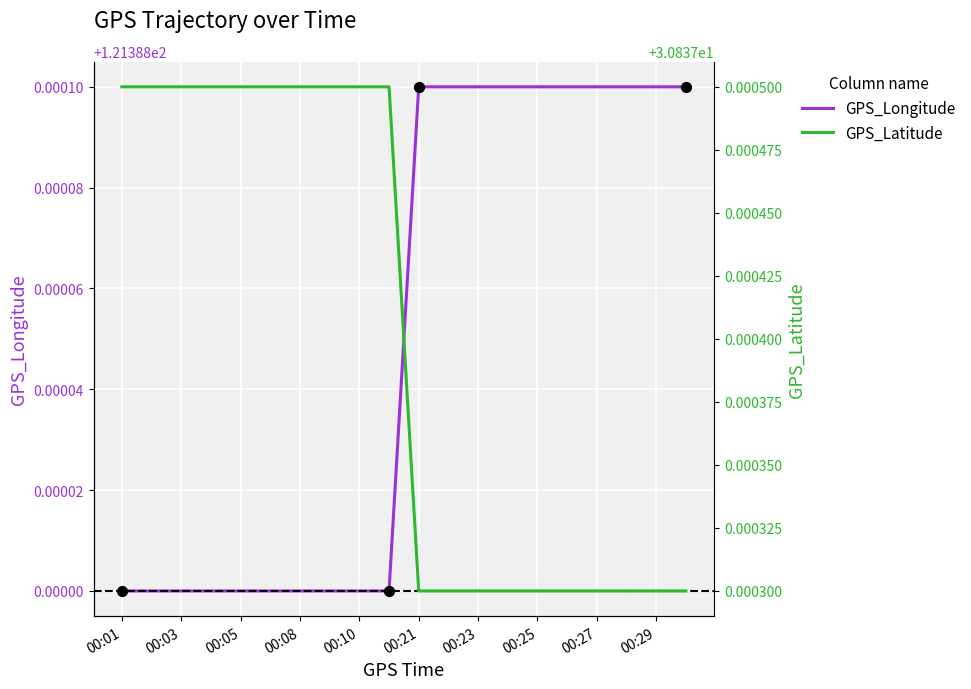

Is the value of GPS_Longitude at 00:10 greater than the value of GPS_Latitude at 00:08?

Yes